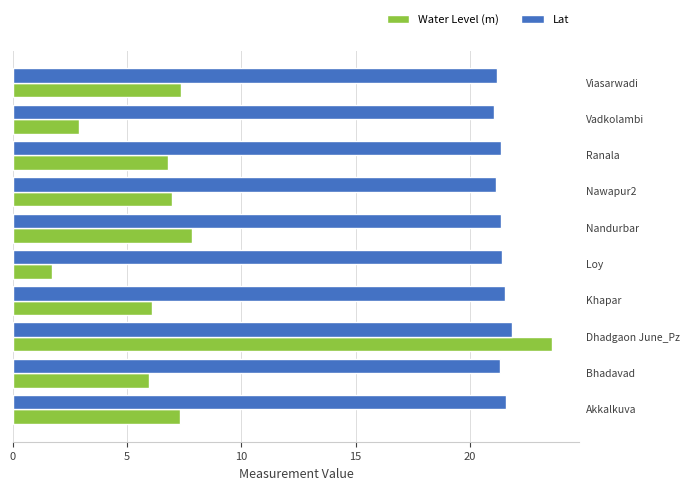

Which series has the largest total across all categories?

Lat